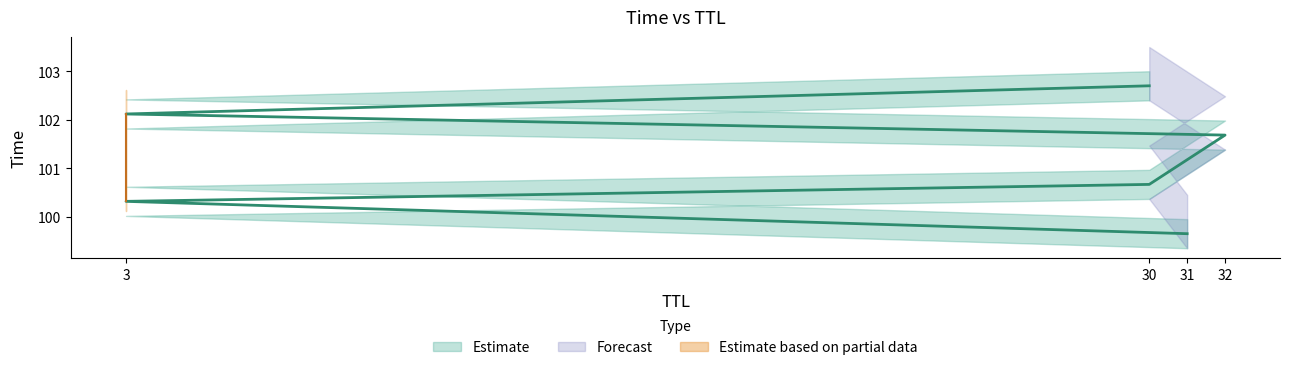

Is it true that the value at 32 is 101.7?

True